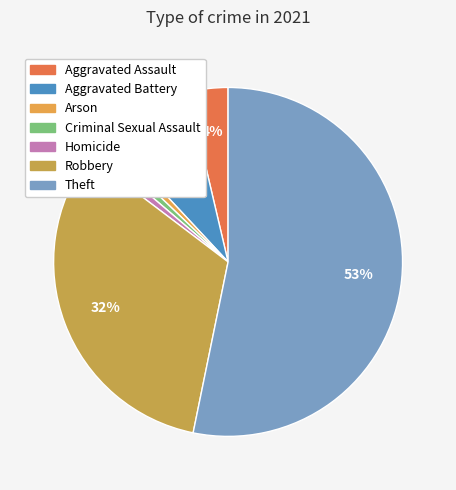

What is the smallest slice in the pie chart?

Arson